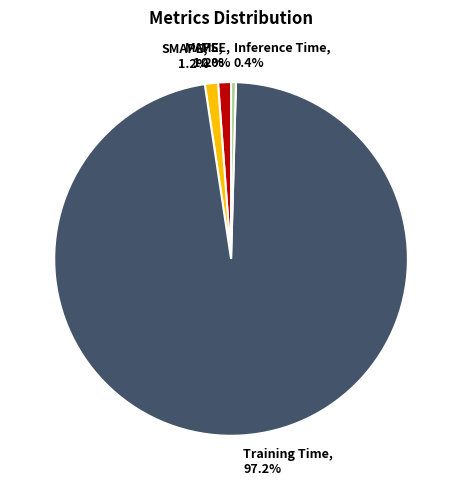

To the nearest percent, what percentage of the pie is MAPE?

1%